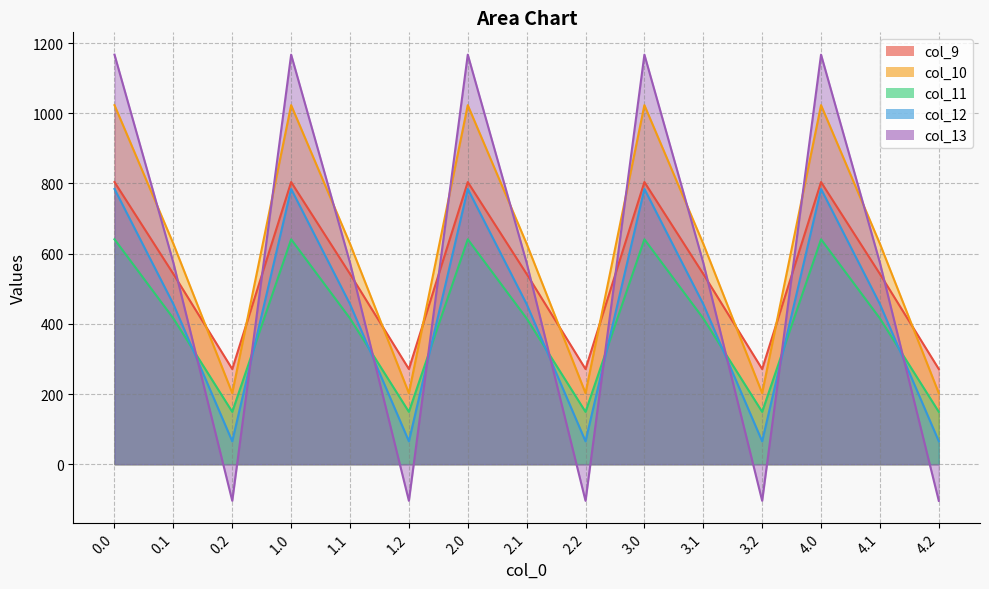

Which series has the largest total across all categories?

col_10